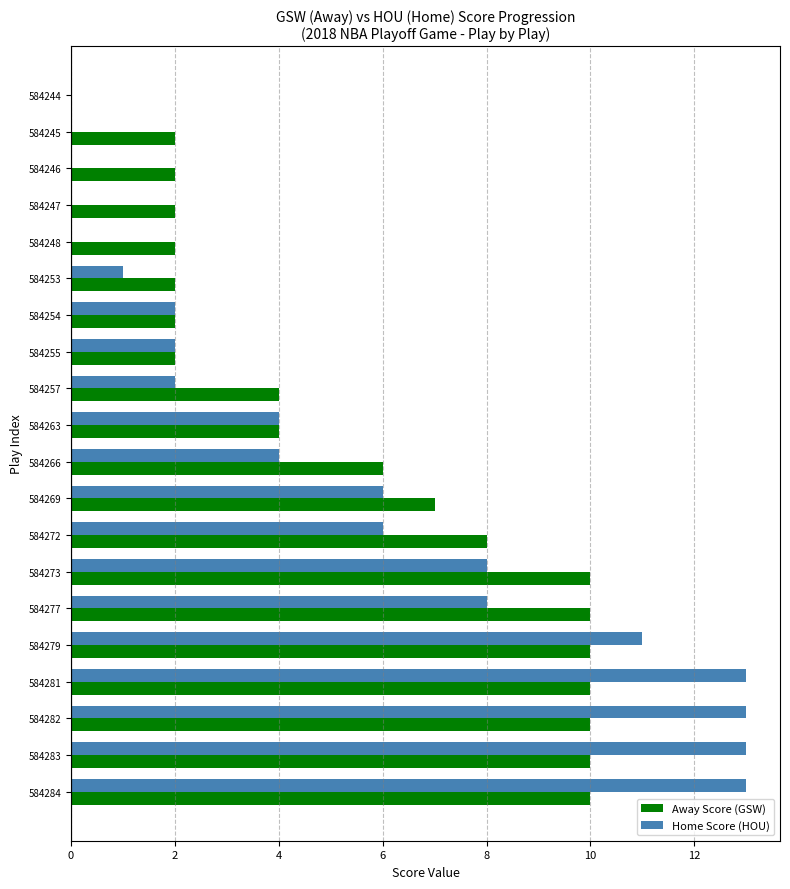

What is the maximum value shown in the chart?

13